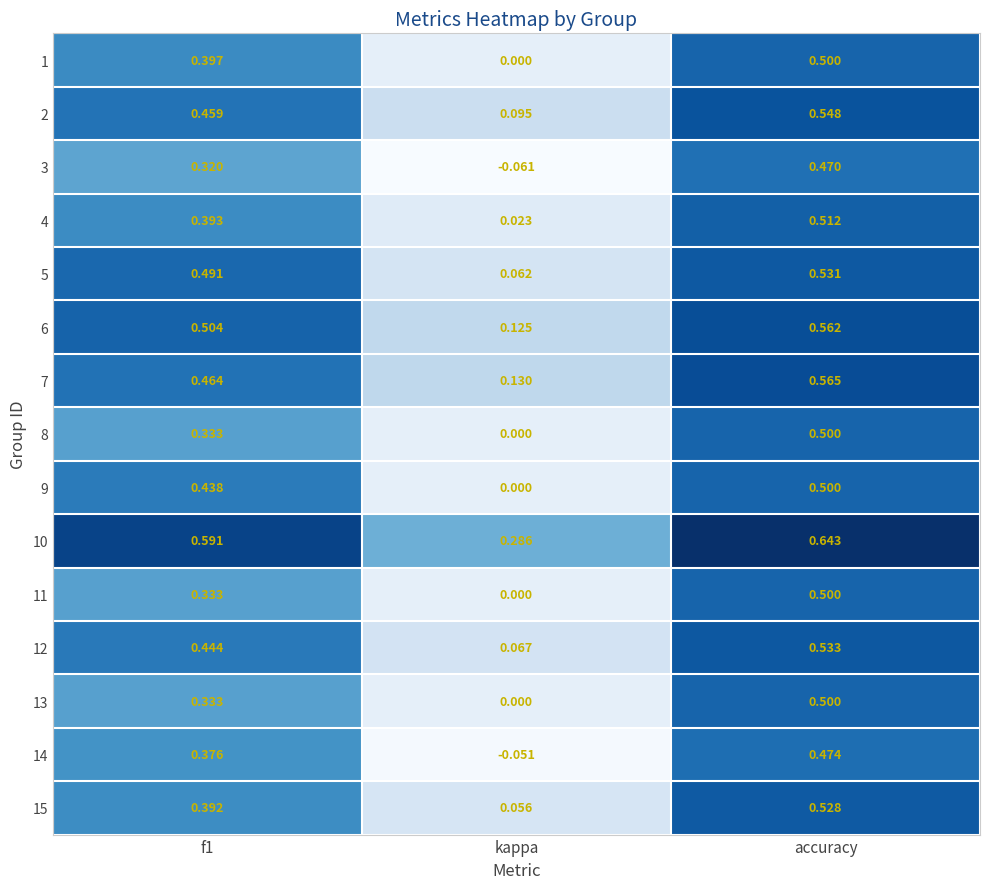

At which label does 5 reach its peak?

accuracy